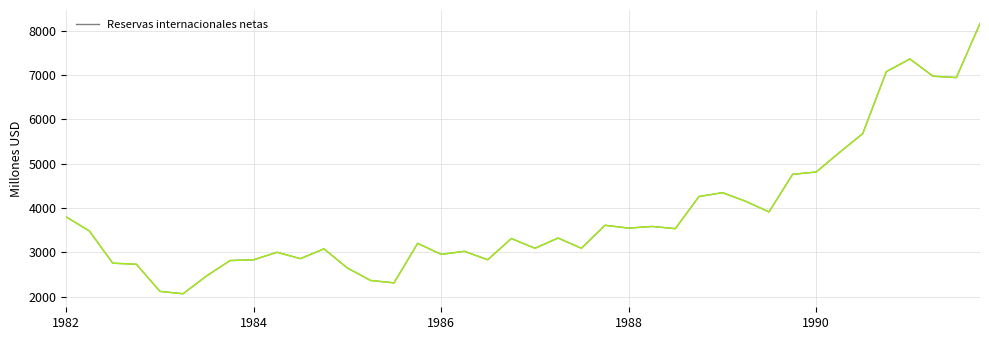

What is the sum of all values?

154202